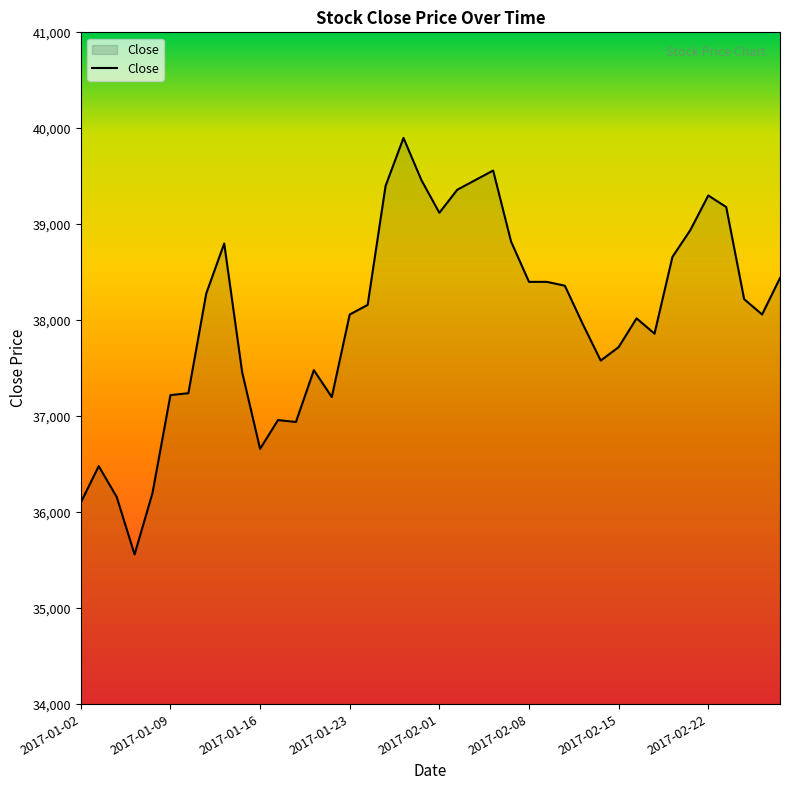

What is the greatest value displayed?

39900